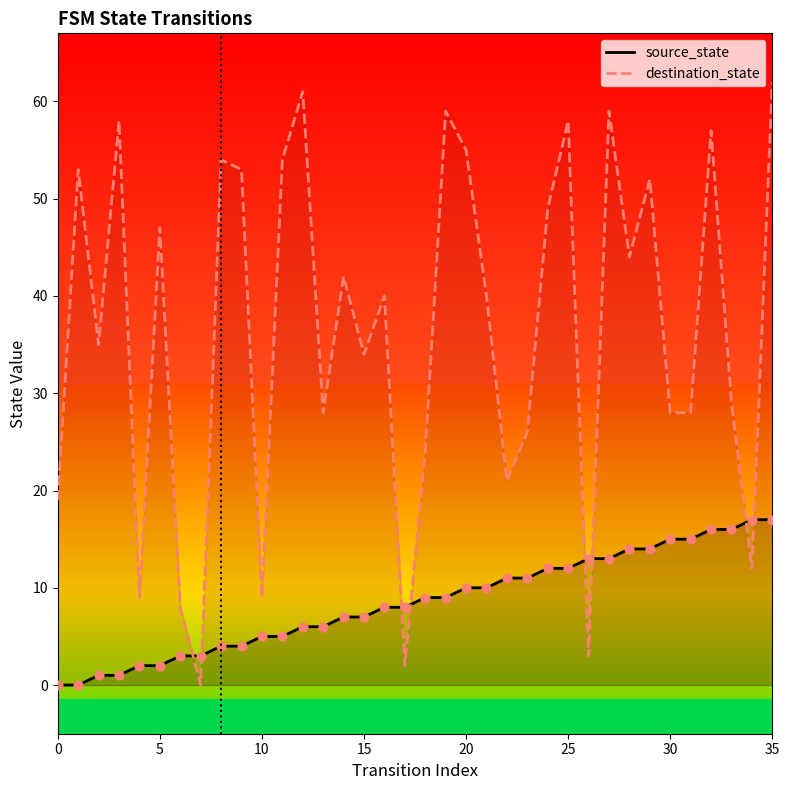

At which category is the sum across all series the highest?

35